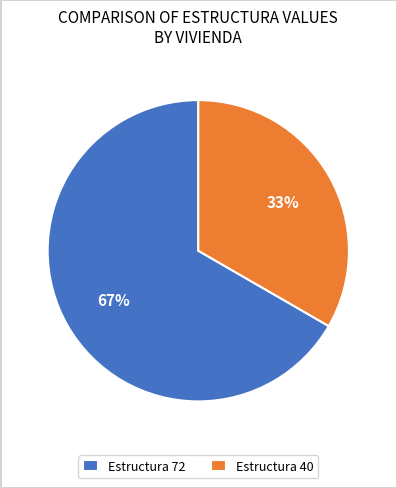

What is the largest slice in the pie chart?

Estructura 72